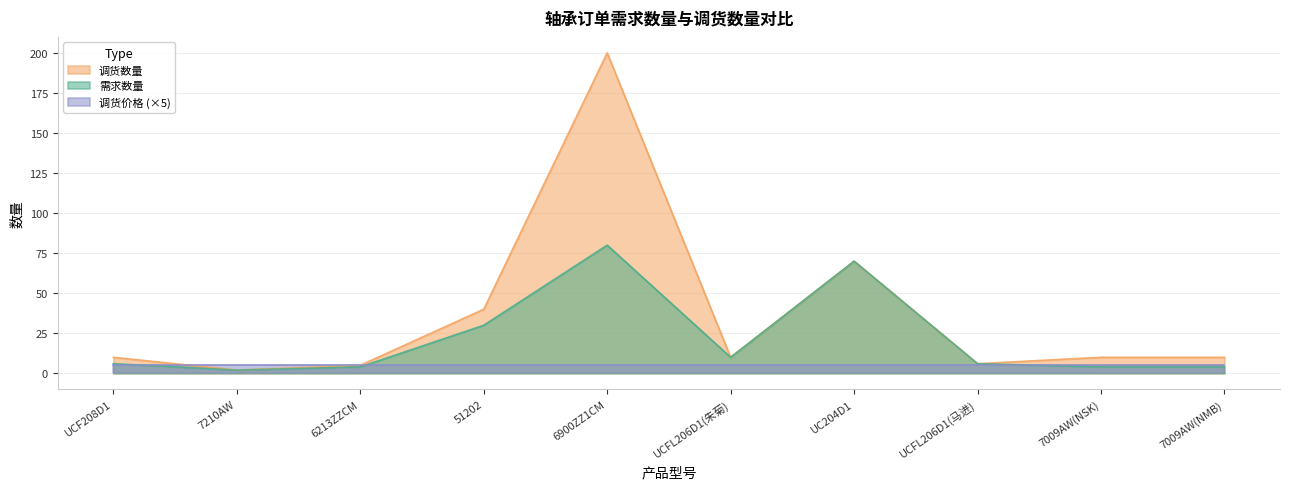

What is the sum of the 调货数量 values at 7210AW and 7009AW(NSK)?

12